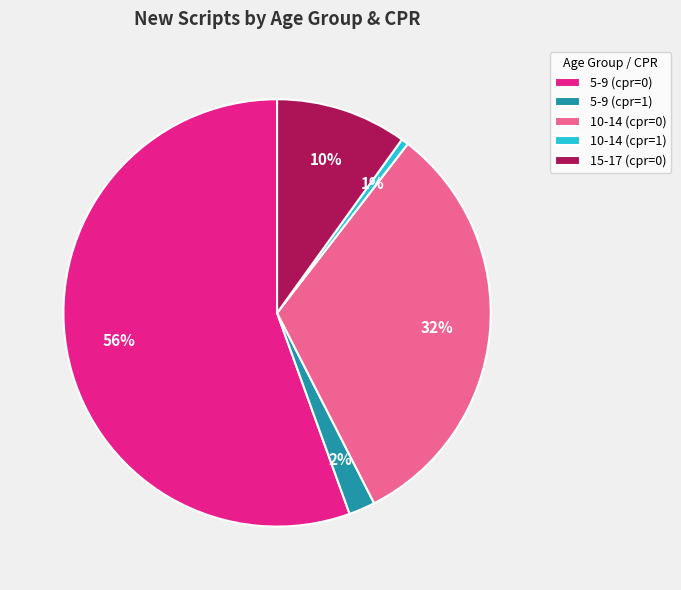

Do 5-9 (cpr=1) and 10-14 (cpr=0) together represent more than half of the pie?

No